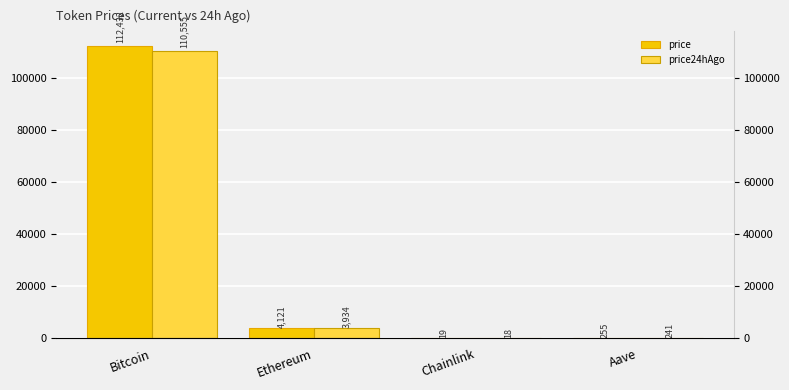

How many values in the price series exceed 4121?

2